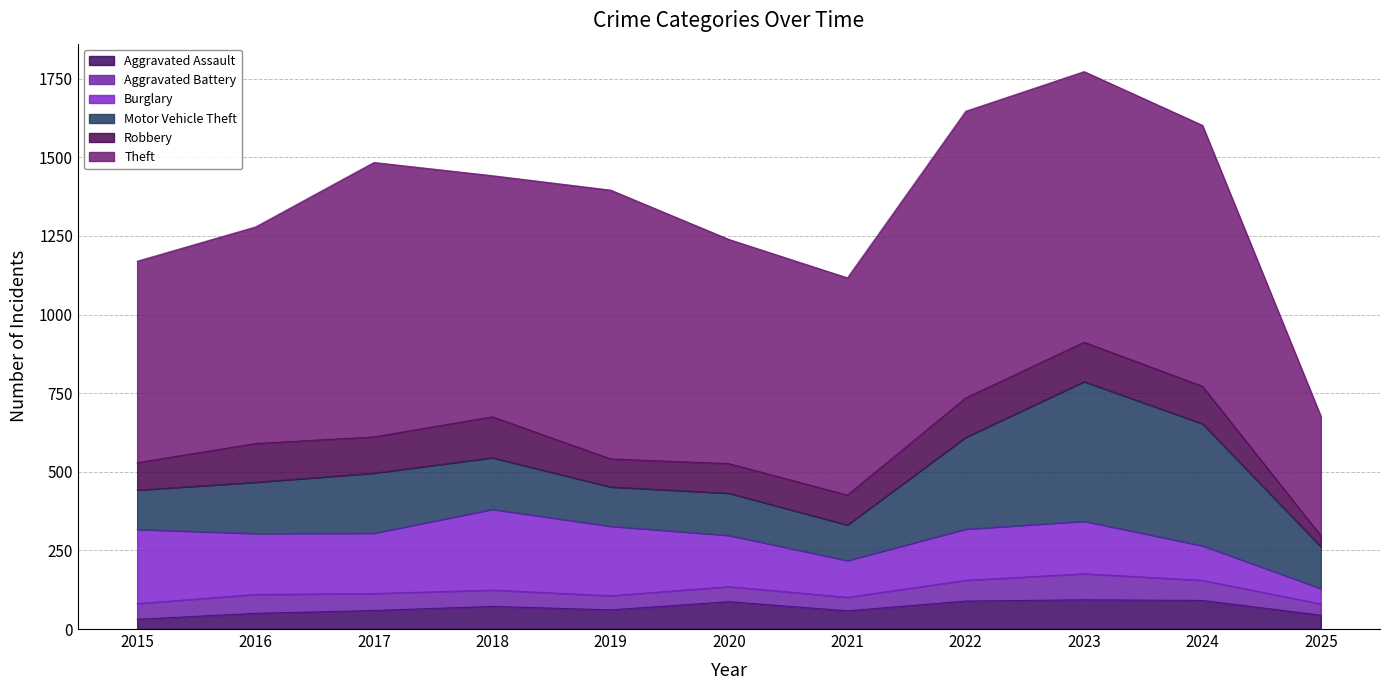

At which category does the chart reach its peak across all series?

2022